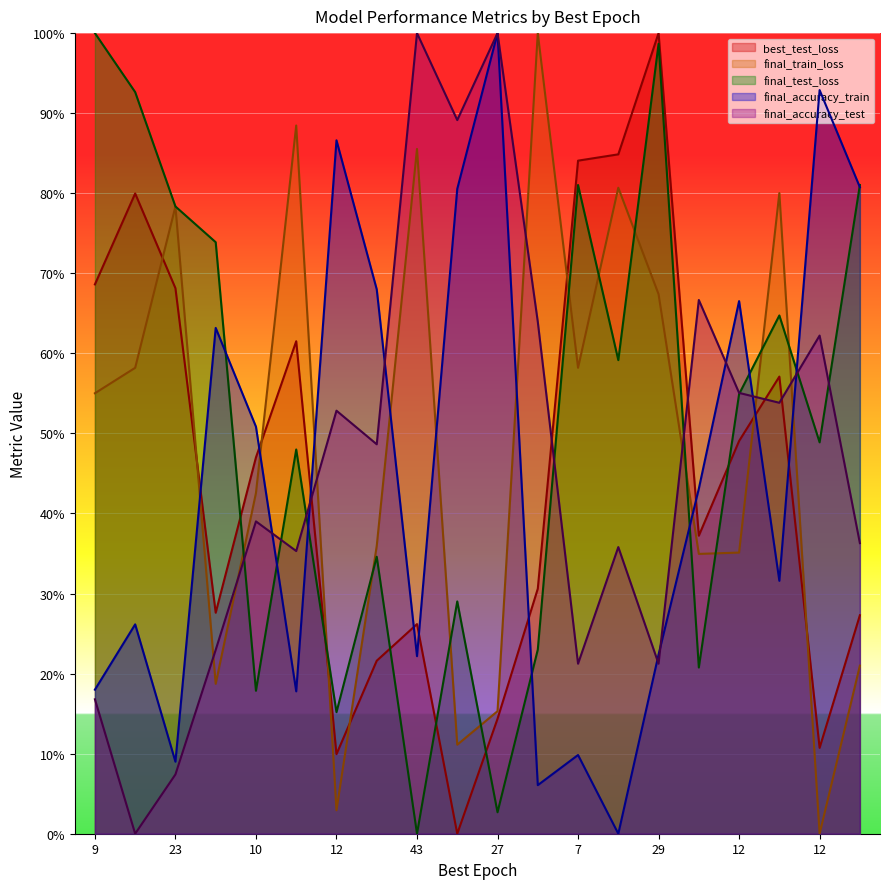

What are all the series names shown in the legend?

best_test_loss, final_train_loss, final_test_loss, final_accuracy_train, final_accuracy_test